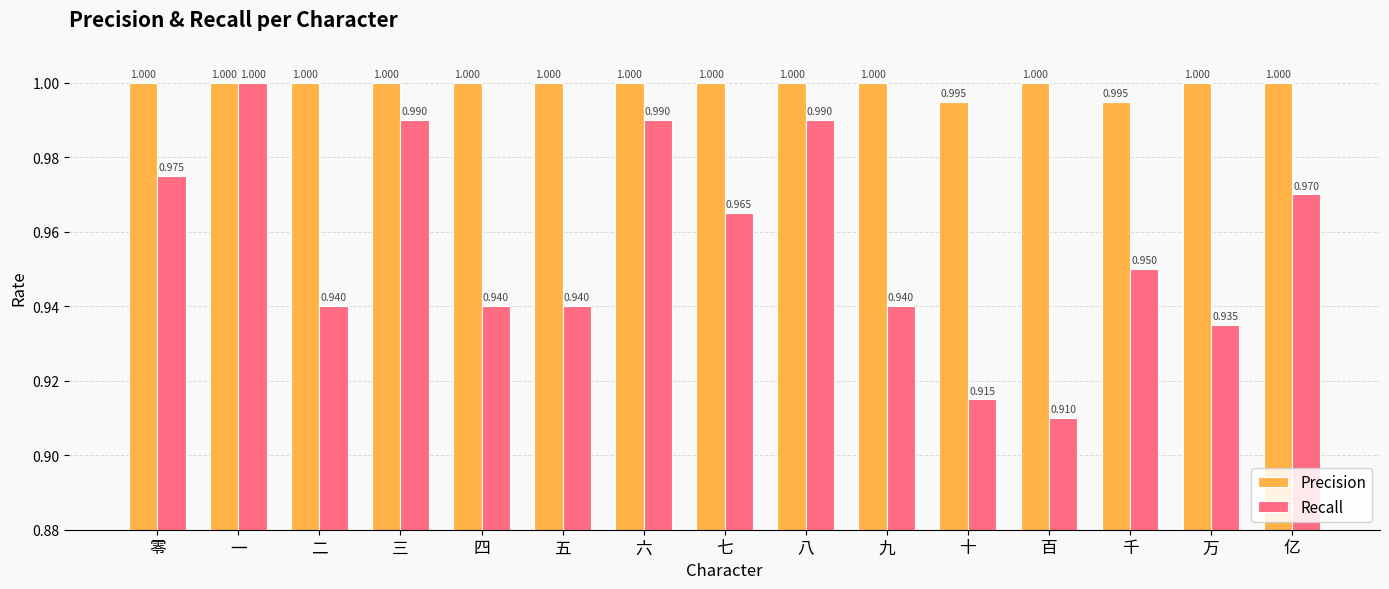

At which label does Recall reach its minimum?

百